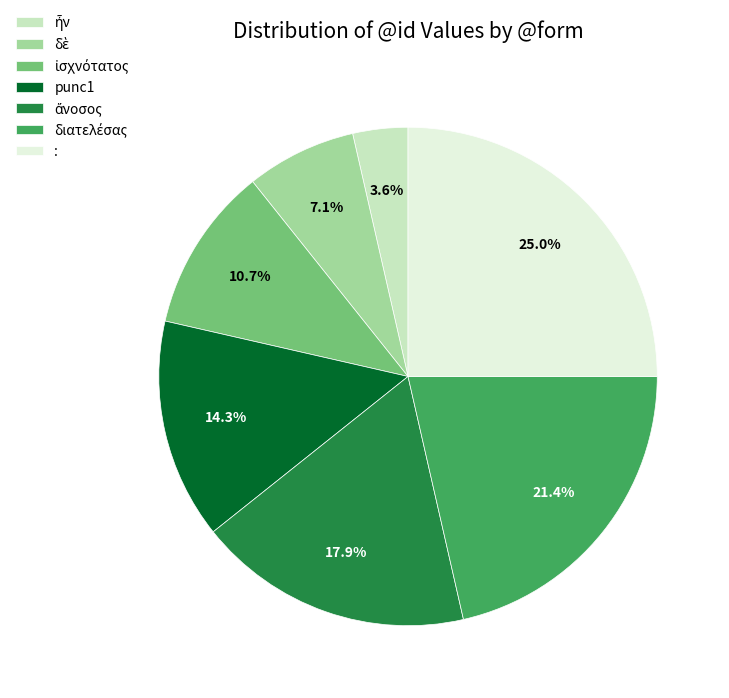

Count the number of slices in the pie.

7